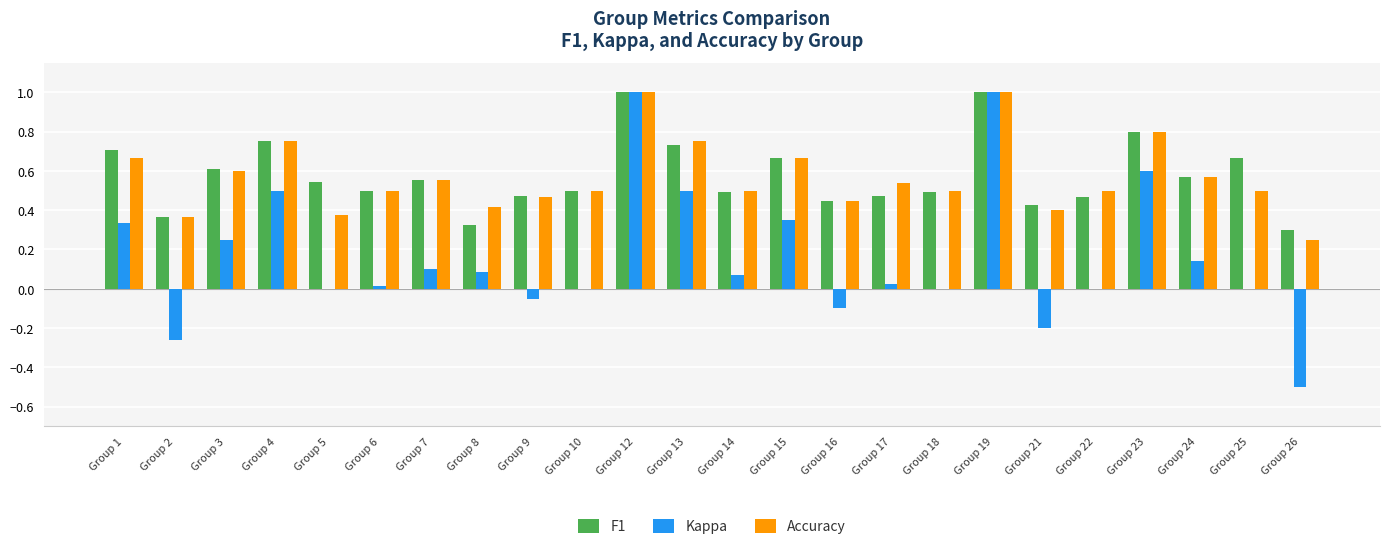

Are the bars horizontal?

No